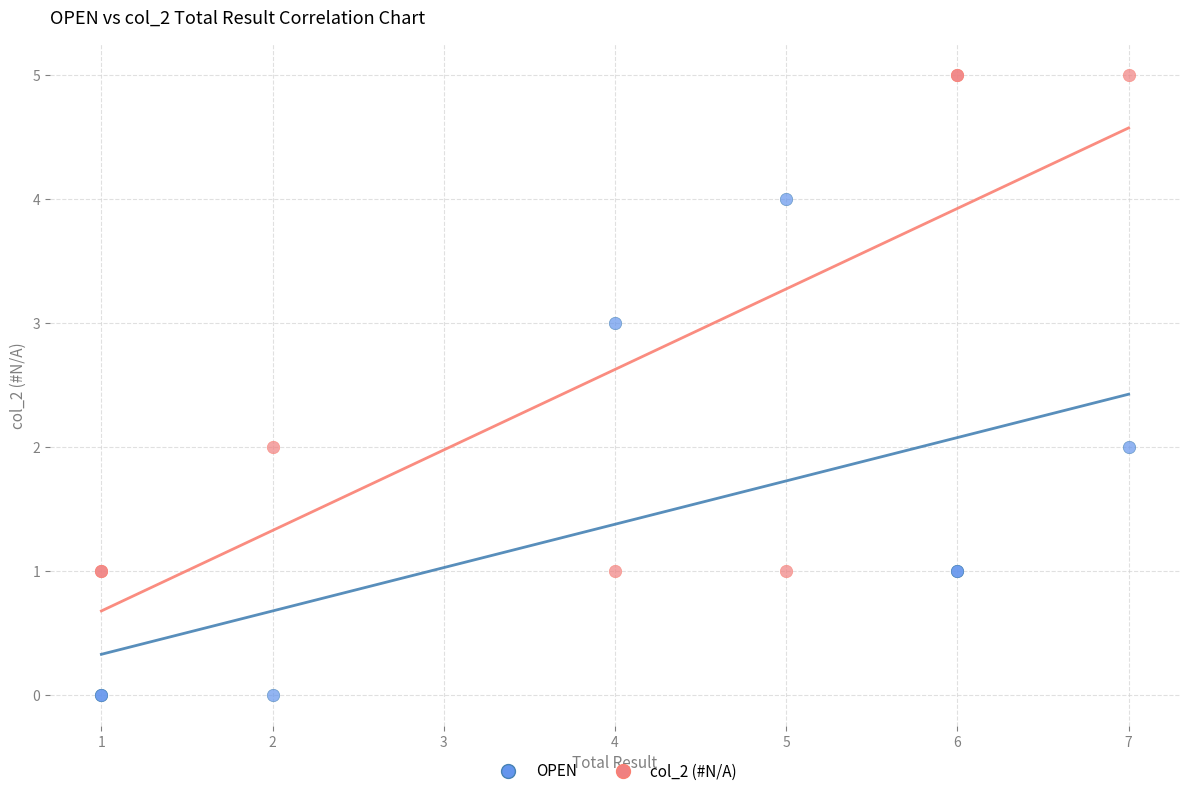

What are all the series names shown in the legend?

OPEN, col_2 (#N/A)